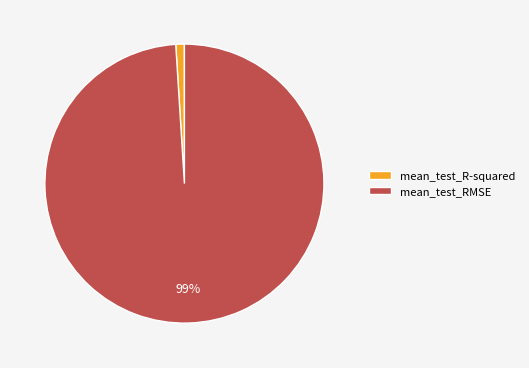

To the nearest percent, what is the average slice percentage?

50%